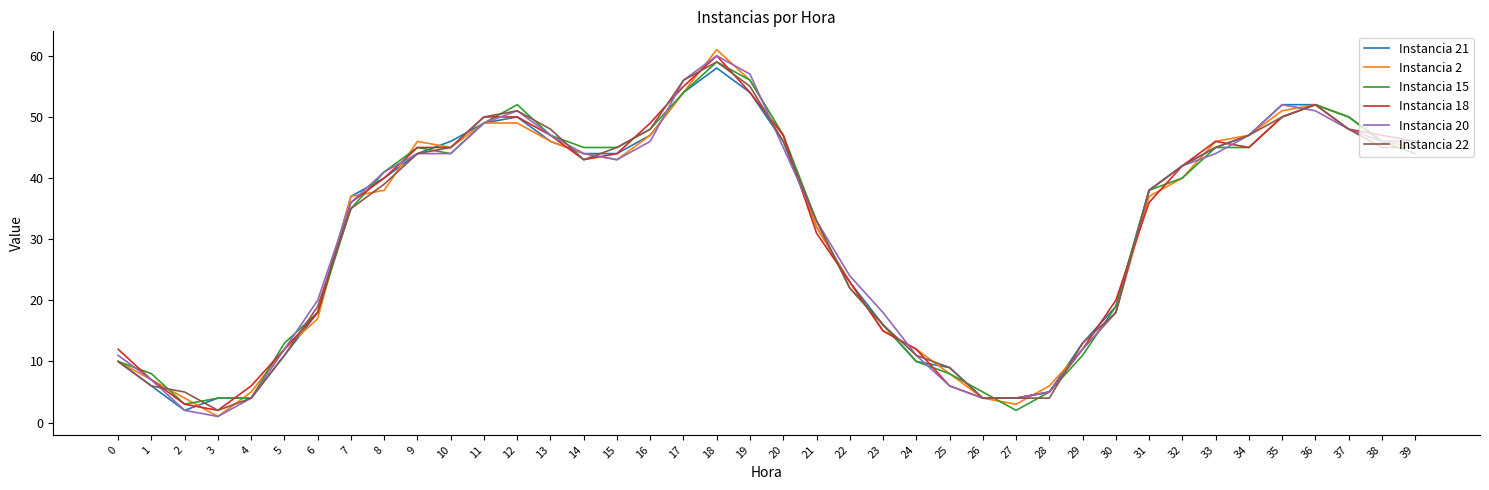

What is the sum of the Instancia 2 values at 16 and 7?

84